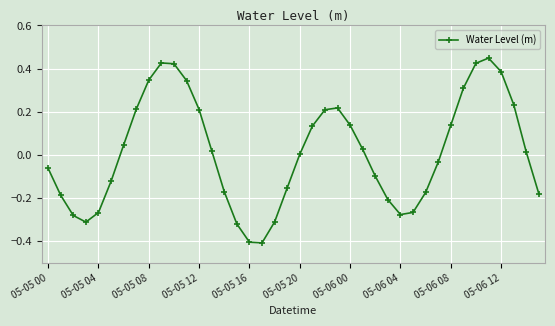

What is the minimum value shown in the chart?

-0.4